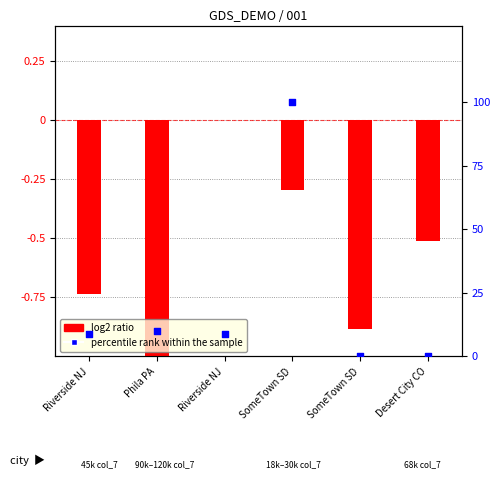

Which series has the largest total across all categories?

percentile rank within the sample